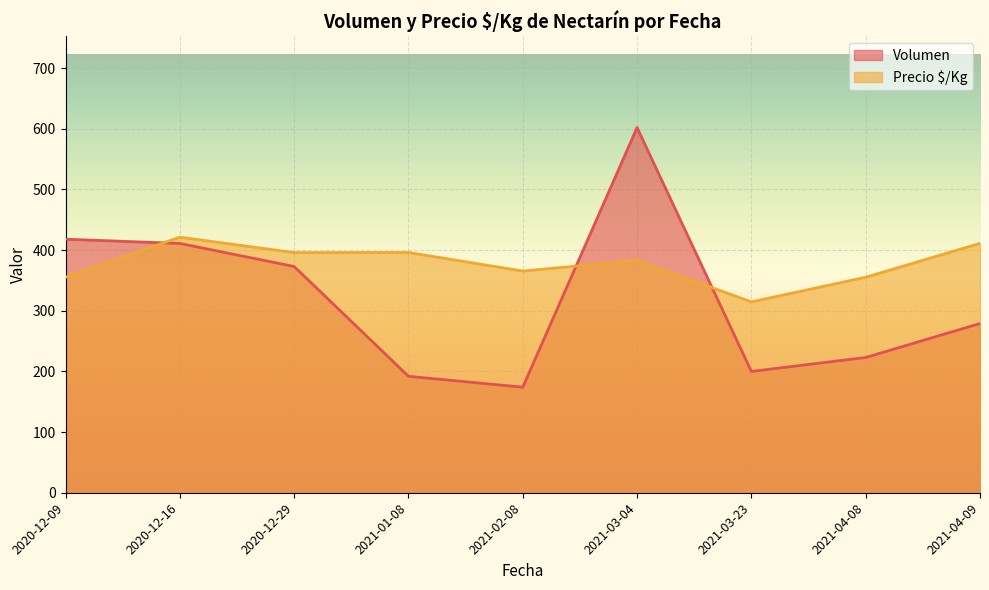

What is the greatest value displayed?

602.0